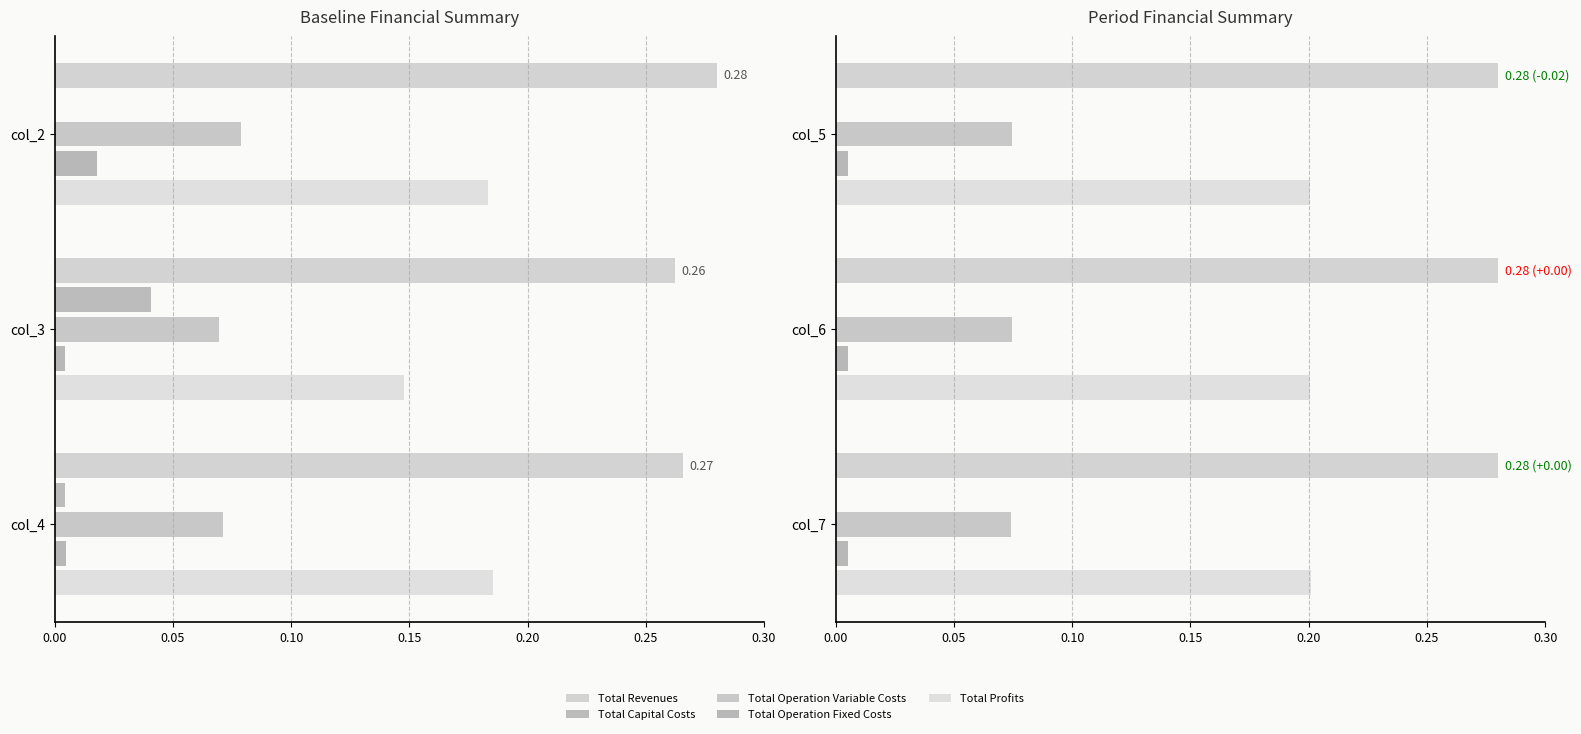

What is the average value of the Total Operation Variable Costs series?

0.1